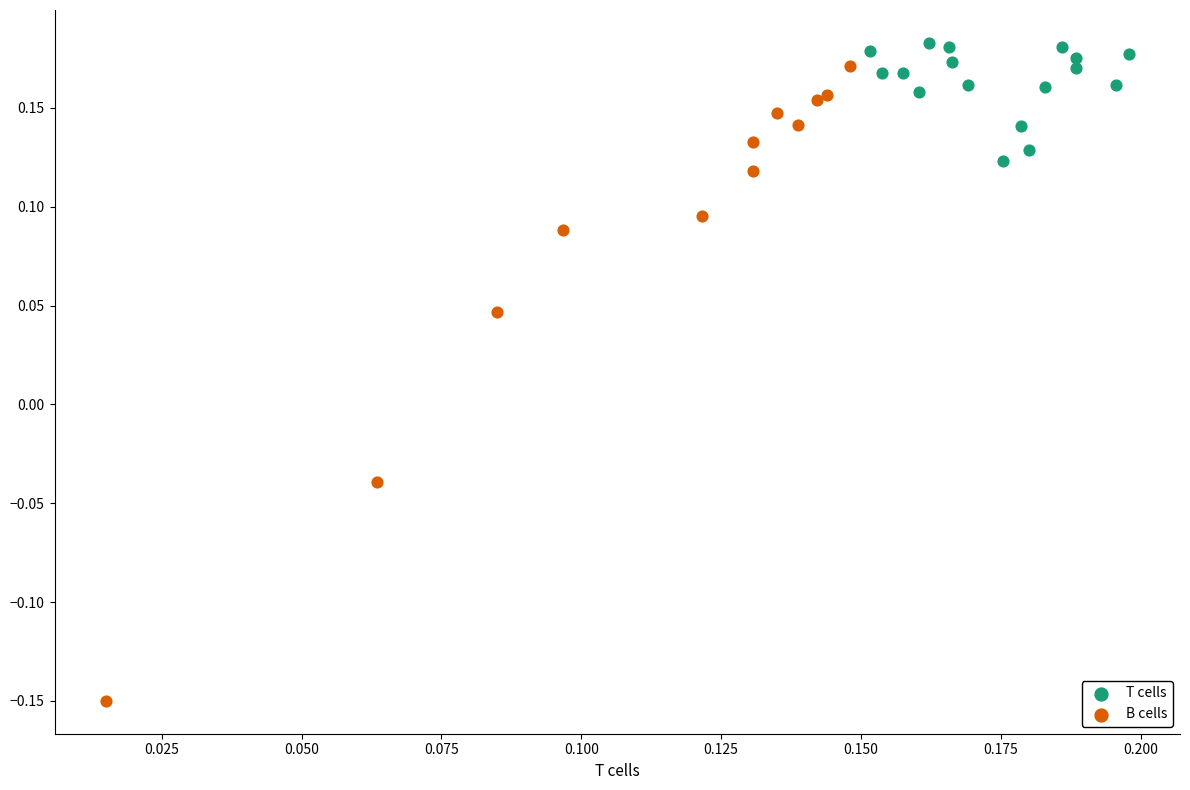

Which series reaches the maximum Y coordinate?

T cells